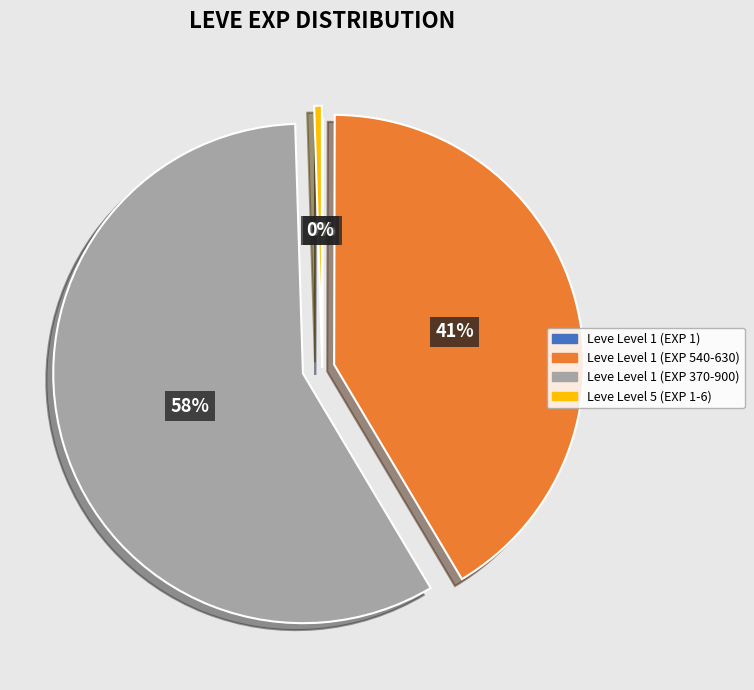

To the nearest percent, what portion does Leve Level 1 (EXP 540-630) represent?

41%